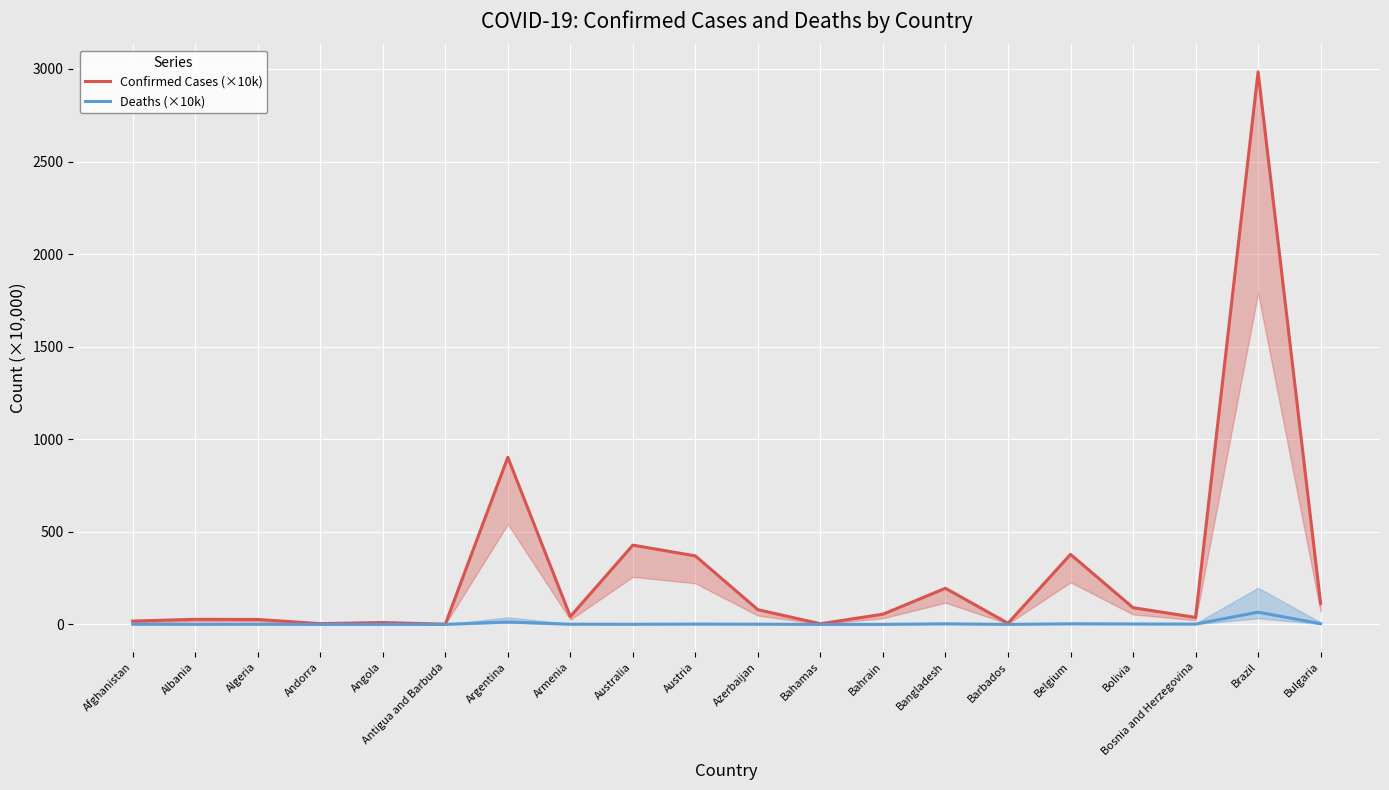

Where is the first local minimum for Deaths (×10k)?

Albania